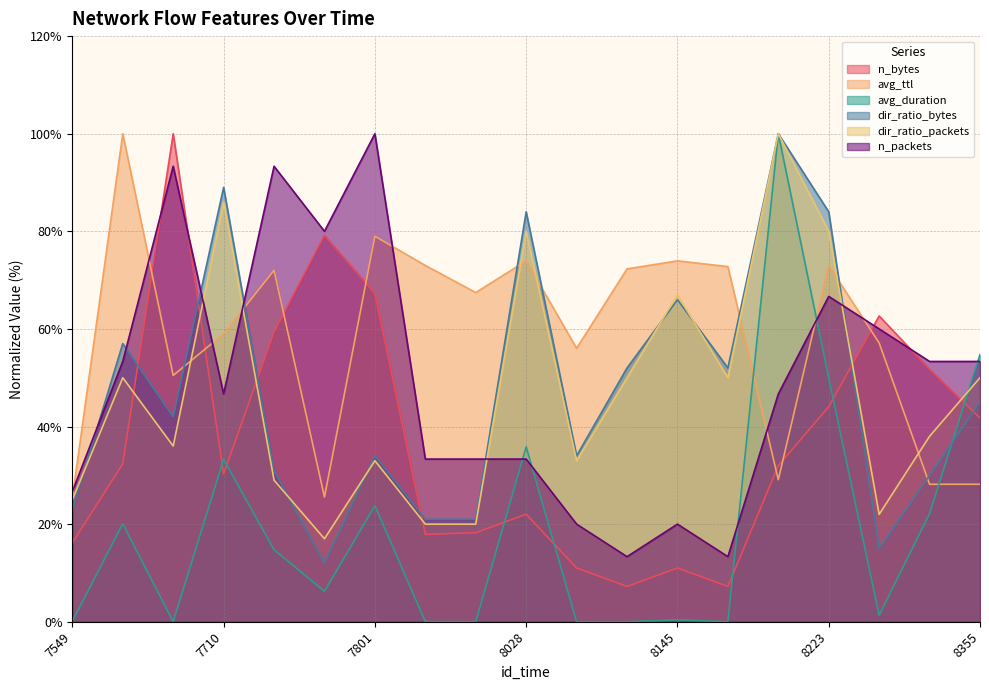

What is the sum of all dir_ratio_bytes values?

892.0